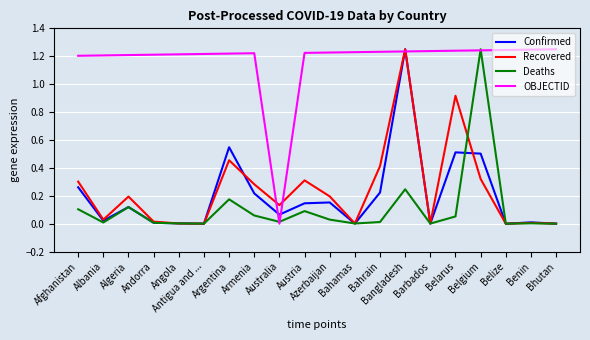

Which series has the largest total across all categories?

OBJECTID